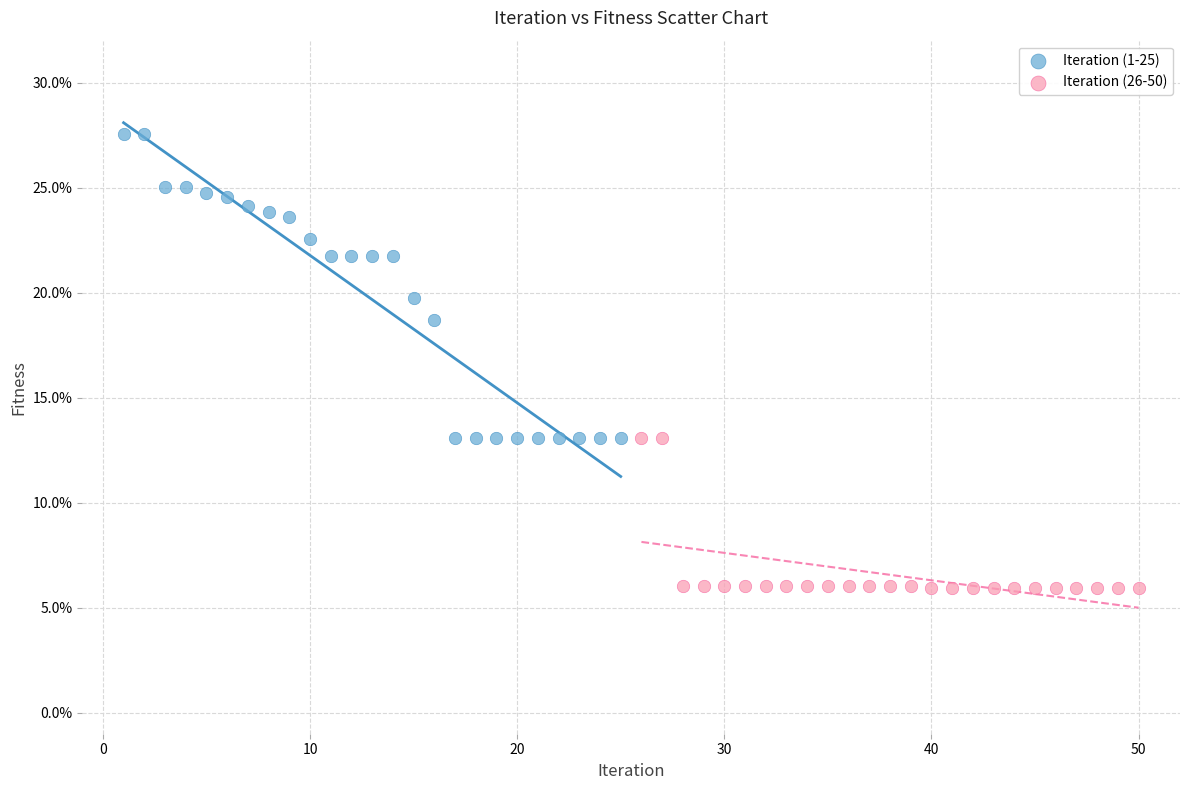

What are all the series names shown in the legend?

Iteration (1-25), Iteration (26-50)